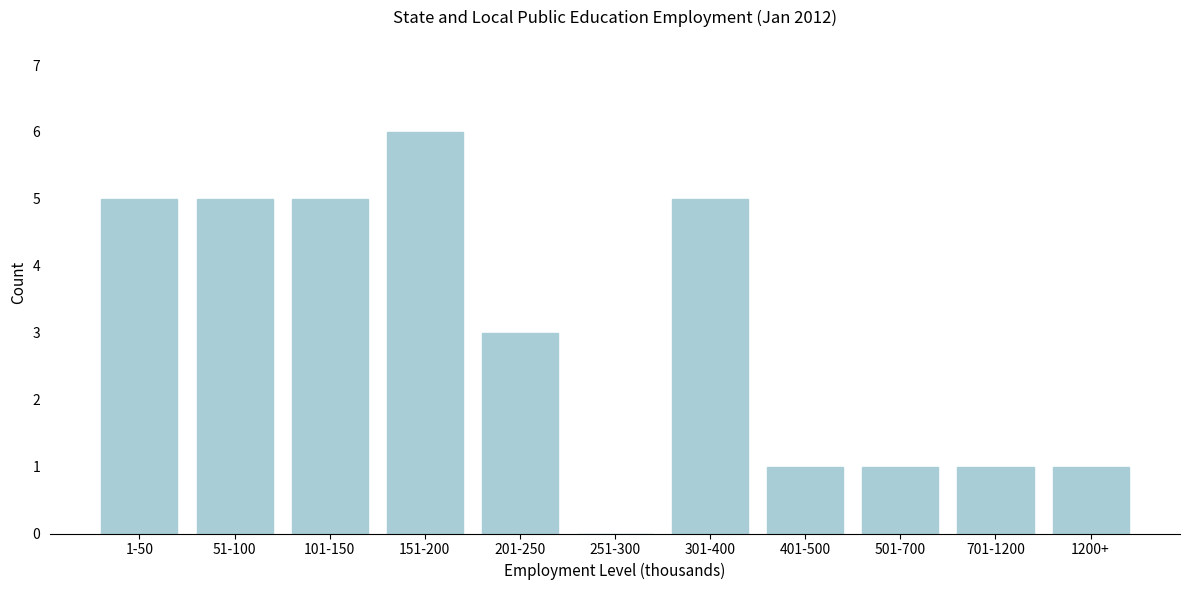

Reading left to right, transcribe all the data shown in this chart.

1-50=5	51-100=5	101-150=5	151-200=6	201-250=3	251-300=0	301-400=5	401-500=1	501-700=1	701-1200=1	1200+=1